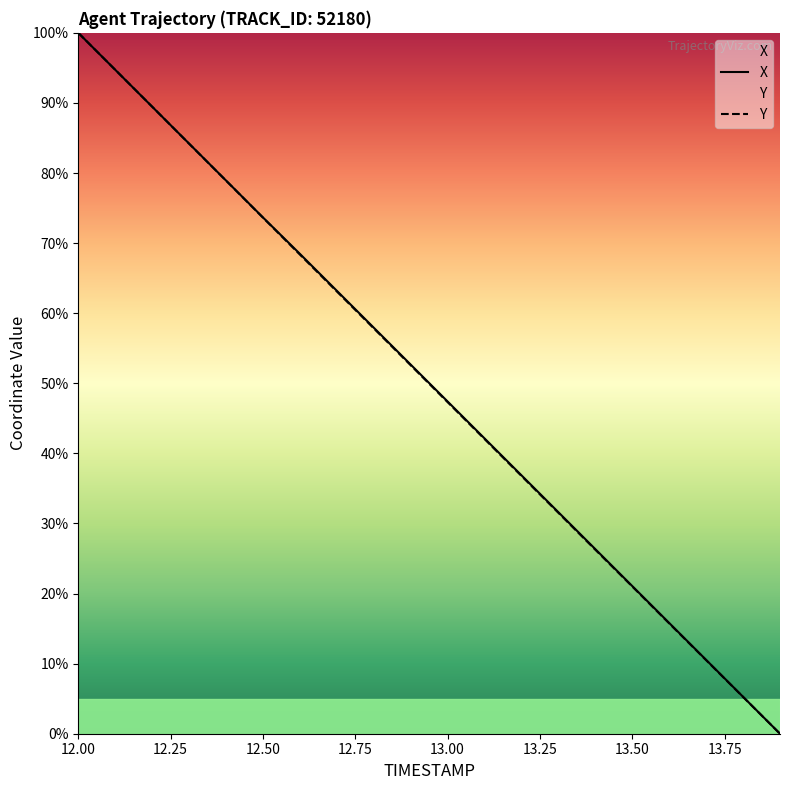

Which category has the lowest value in the X series?

13.9